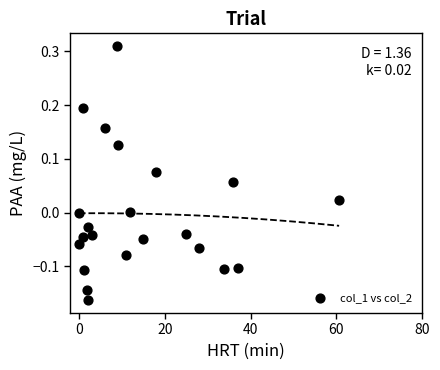

What is the range of Y values (max minus min)?

0.5